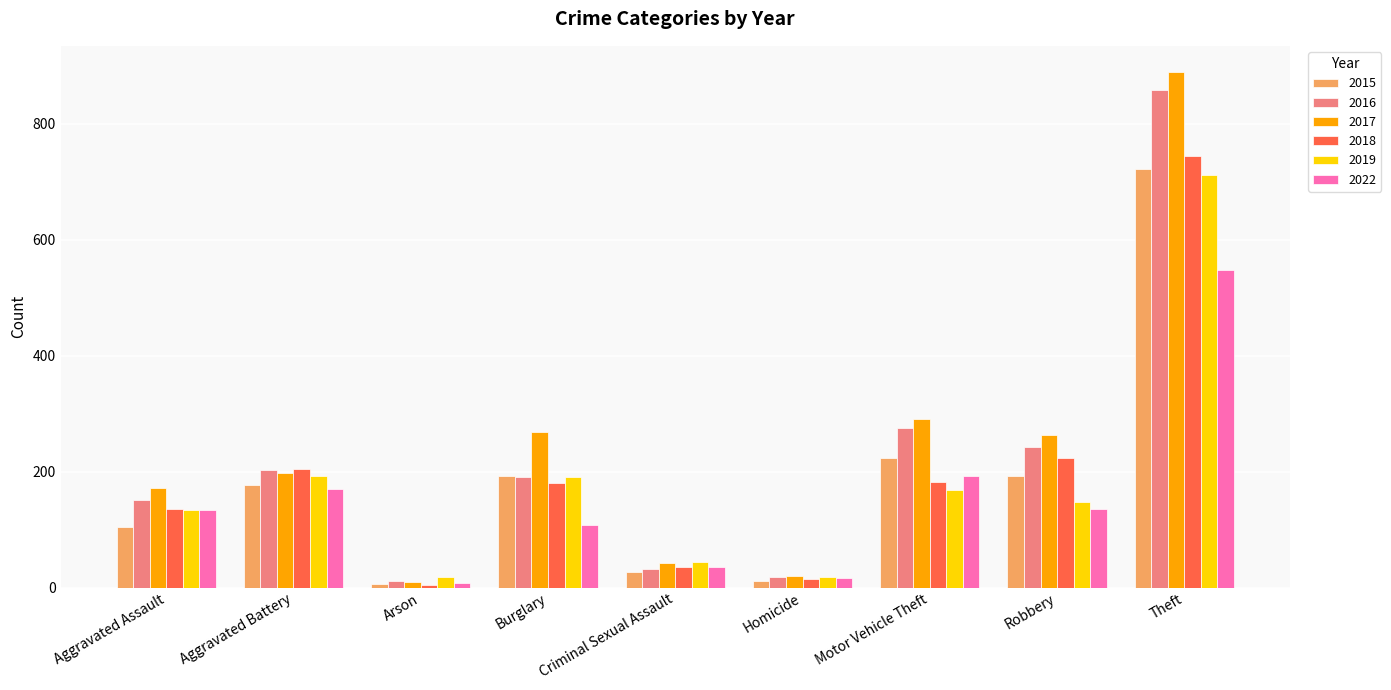

How many bars are there in total?

54